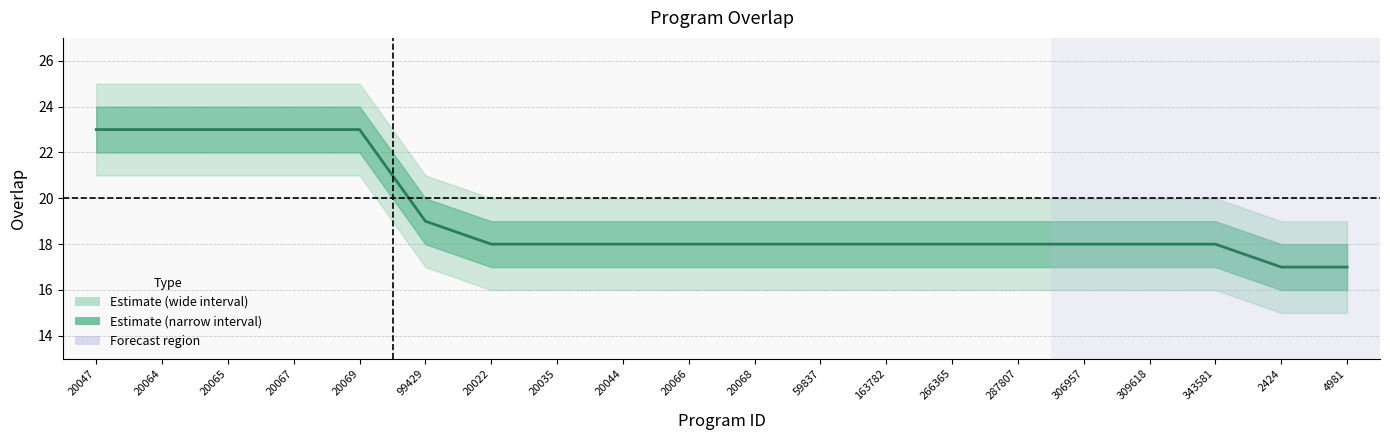

How many distinct data groups are displayed?

1